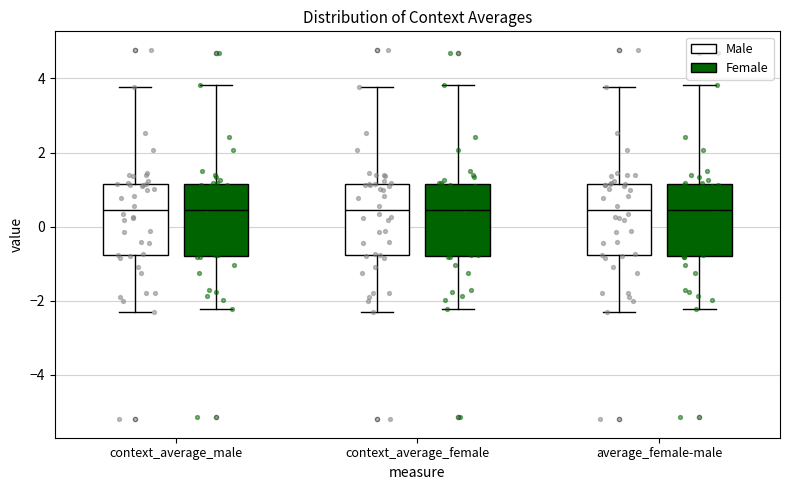

Where does the lower whisker of the box for context_average_male (Female) end on the y-axis? The values are not printed on the chart, so give them approximately, as read against the axis.

-2.2